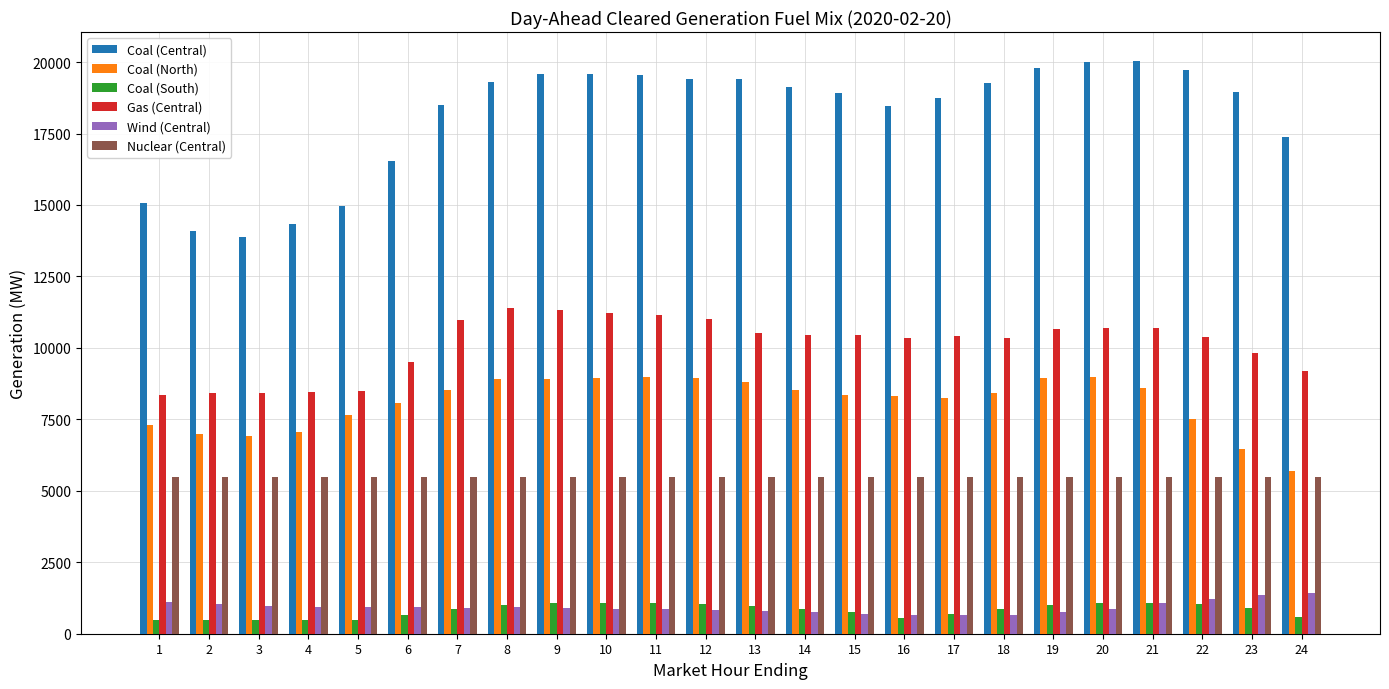

The Coal (North) series shows 6973.4 at 2. True or false?

True